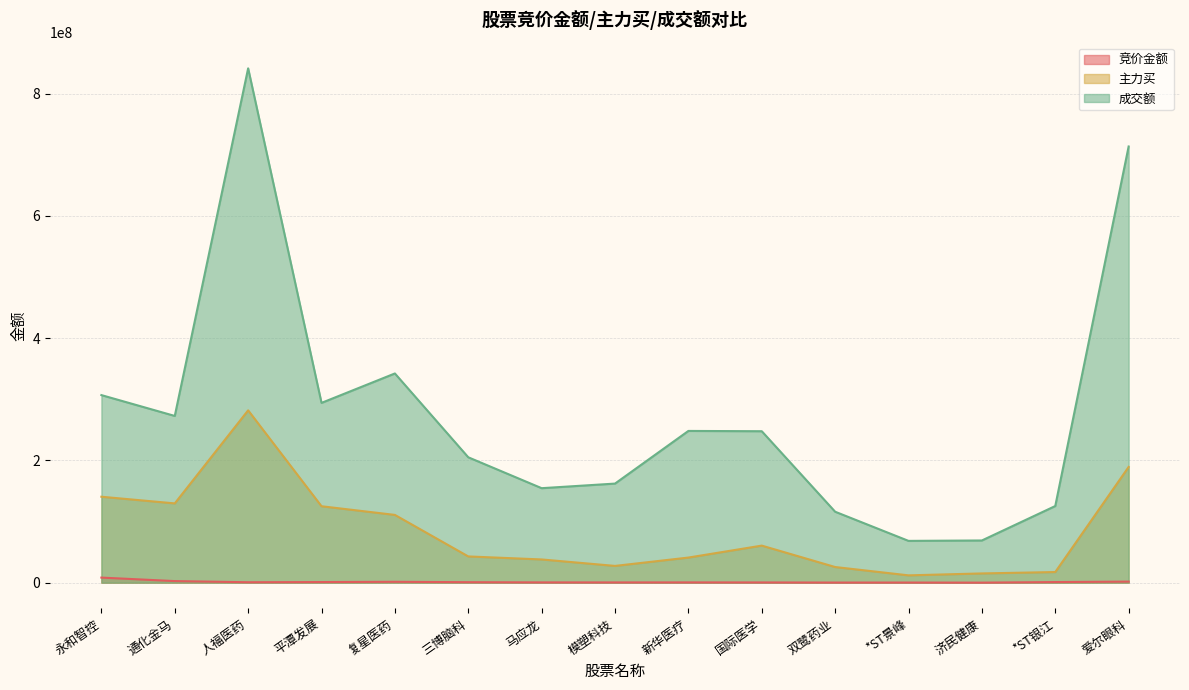

At which label does 成交额 reach its peak?

人福医药